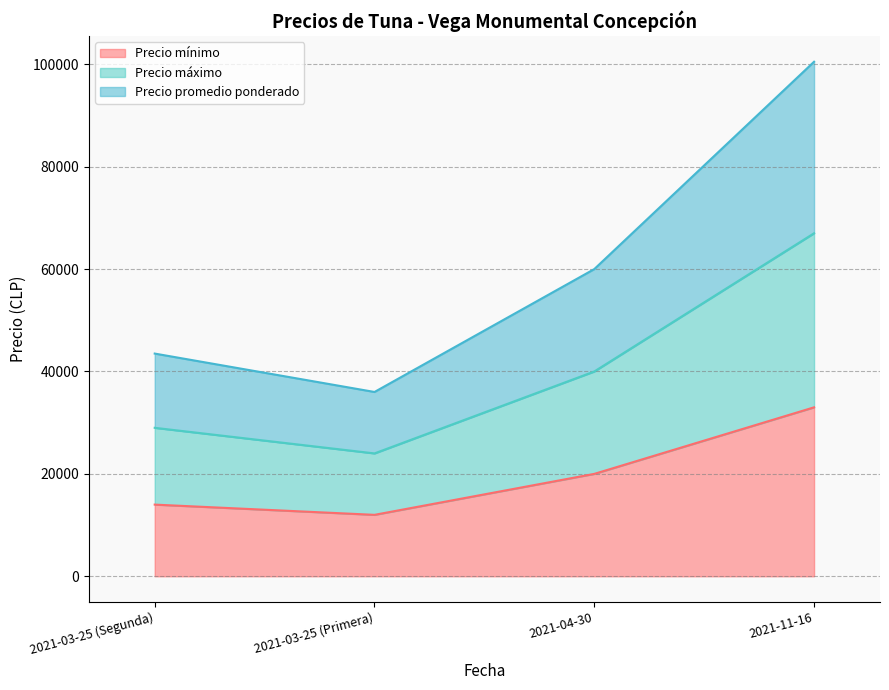

What is the spread (max minus min) of values at 2021-04-30?

40000